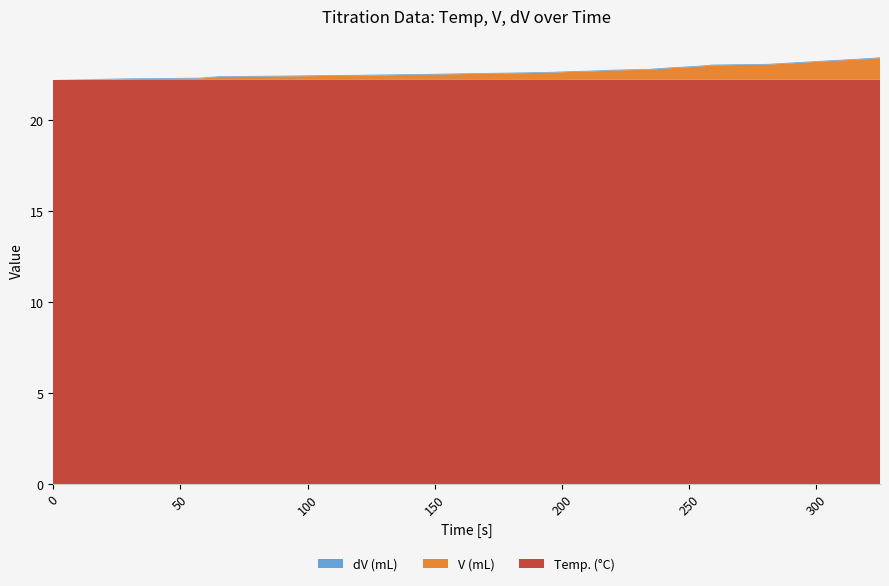

Reading right to left, transcribe all the data shown in this chart.

Temp. (°C): 325=22.2	321=22.2	316=22.2	311=22.2	306=22.2	301=22.2	296=22.2	291=22.2	286=22.2	281=22.2	259=22.2	256=22.2	252=22.2	247=22.2	242=22.2	238=22.2	234=22.2	220=22.2	214=22.2	204=22.2	196=22.2	180=22.2	161=22.2	144=22.2	121=22.2	95=22.2	65=22.2	61=22.2	58=22.2	28=22.2	0=22.2
V (mL): 325=1.2	321=1.2	316=1.1	311=1.1	306=1.0	301=1.0	296=1.0	291=0.9	286=0.9	281=0.8	259=0.8	256=0.8	252=0.7	247=0.7	242=0.6	238=0.6	234=0.6	220=0.5	214=0.5	204=0.4	196=0.4	180=0.4	161=0.3	144=0.3	121=0.2	95=0.2	65=0.2	61=0.1	58=0.1	28=0.0	0=0.0
dV (mL): 325=0.0	321=0.0	316=0.0	311=0.0	306=0.0	301=0.0	296=0.0	291=0.0	286=0.0	281=0.0	259=0.0	256=0.0	252=0.0	247=0.0	242=0.0	238=0.0	234=0.0	220=0.0	214=0.0	204=0.0	196=0.0	180=0.0	161=0.0	144=0.0	121=0.0	95=0.0	65=0.0	61=0.0	58=0.0	28=0.0	0=0.0